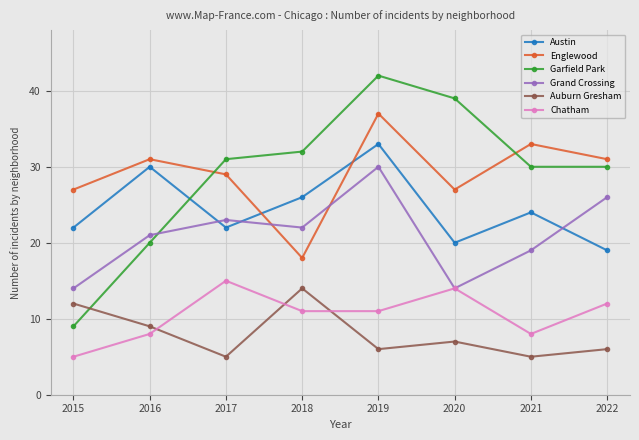

Read the Garfield Park value at 2017.

31